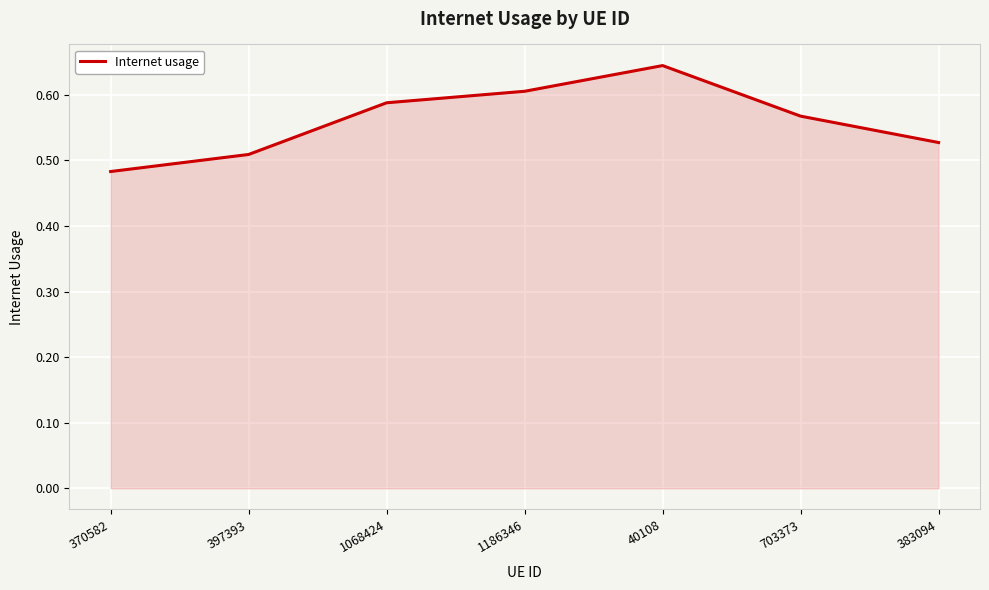

Which has a higher value, 40108 or 1186346?

40108